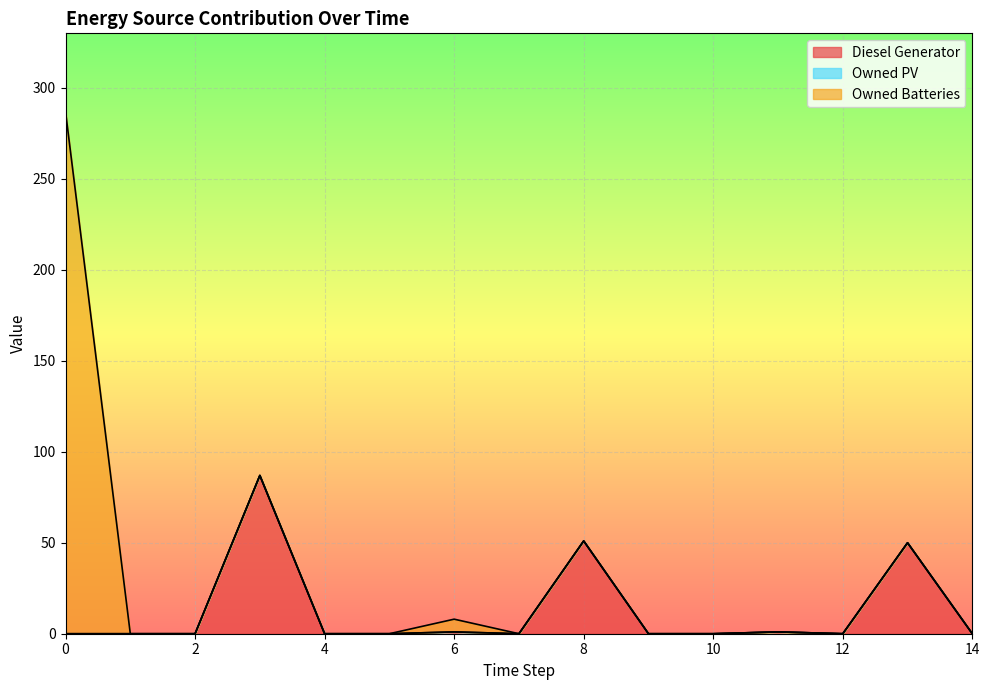

What are all the series names shown in the legend?

Diesel Generator, Owned PV, Owned Batteries